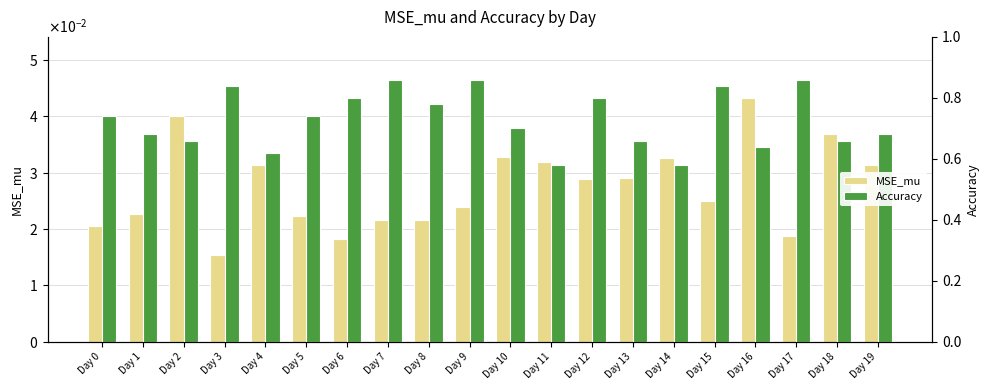

The value of Accuracy at Day 7 is 0.9. True or false?

True